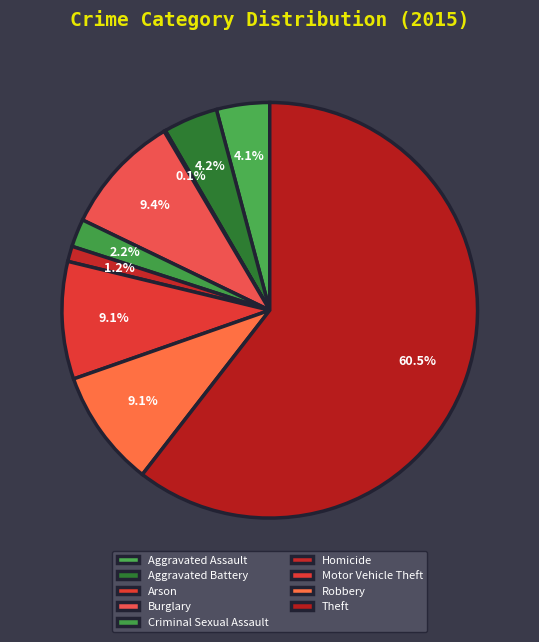

Is Theft the majority of the pie?

Yes